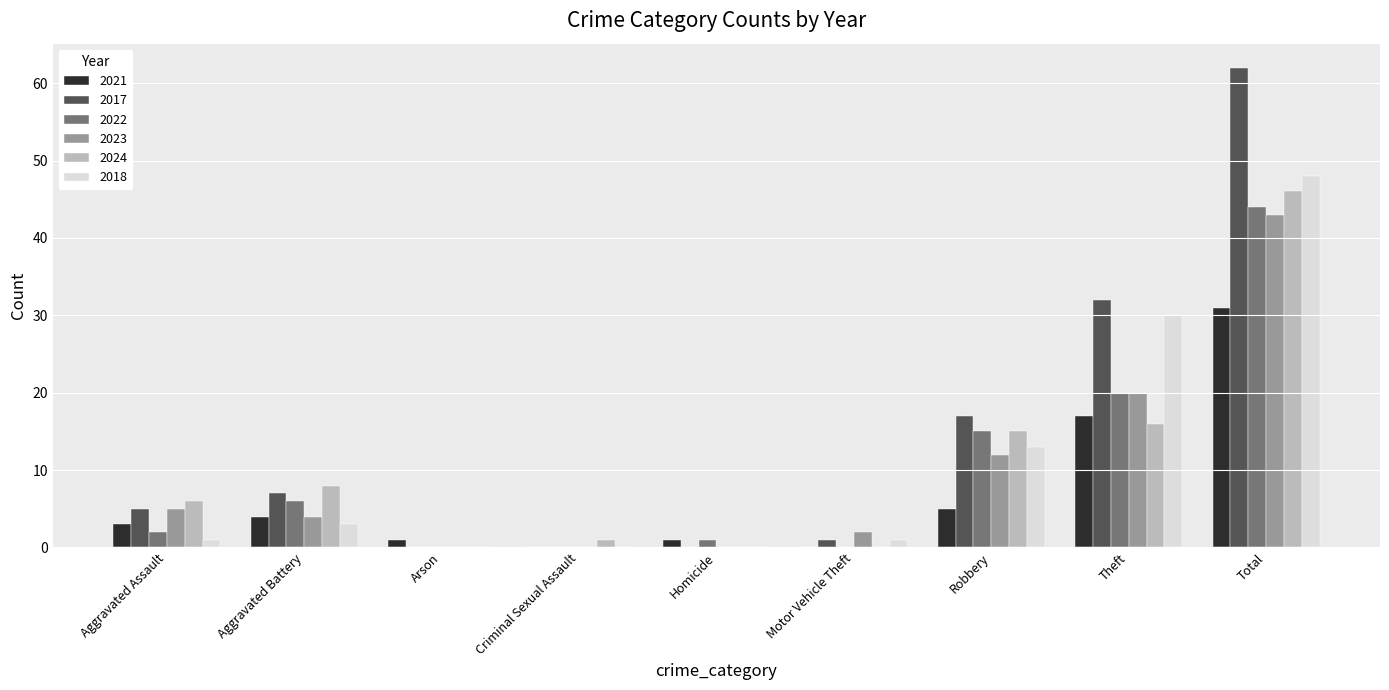

What is the greatest value displayed?

62